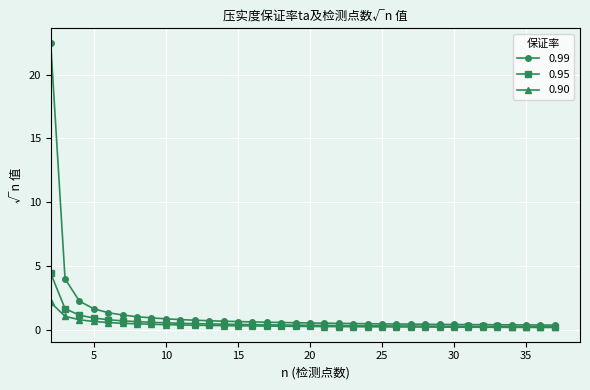

Does the chart display data point markers on the line(s)?

Yes